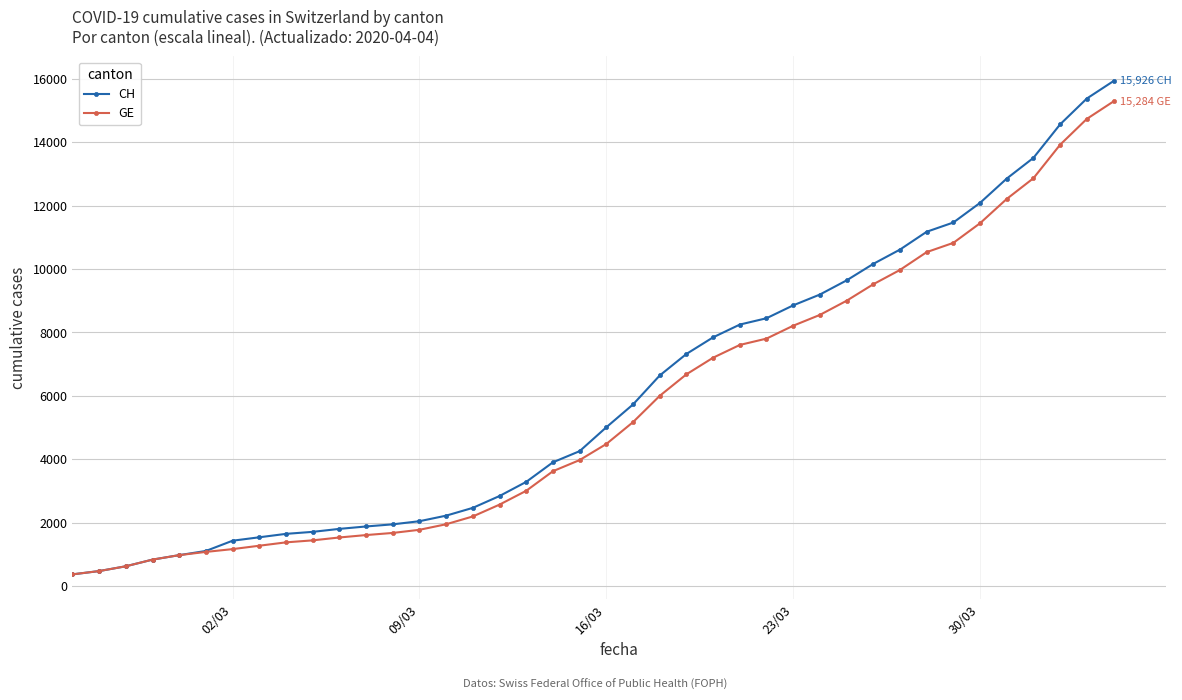

What is the average value of the CH series?

6053